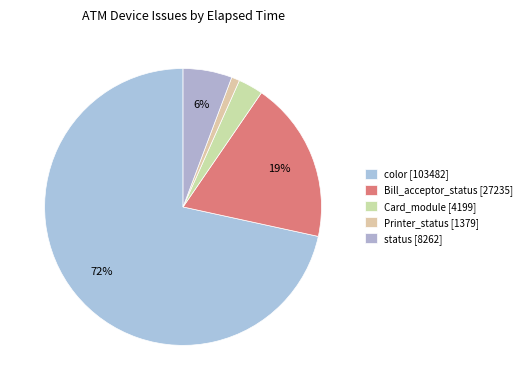

What is the ratio of the value at Printer_status to the value at status?

0.2